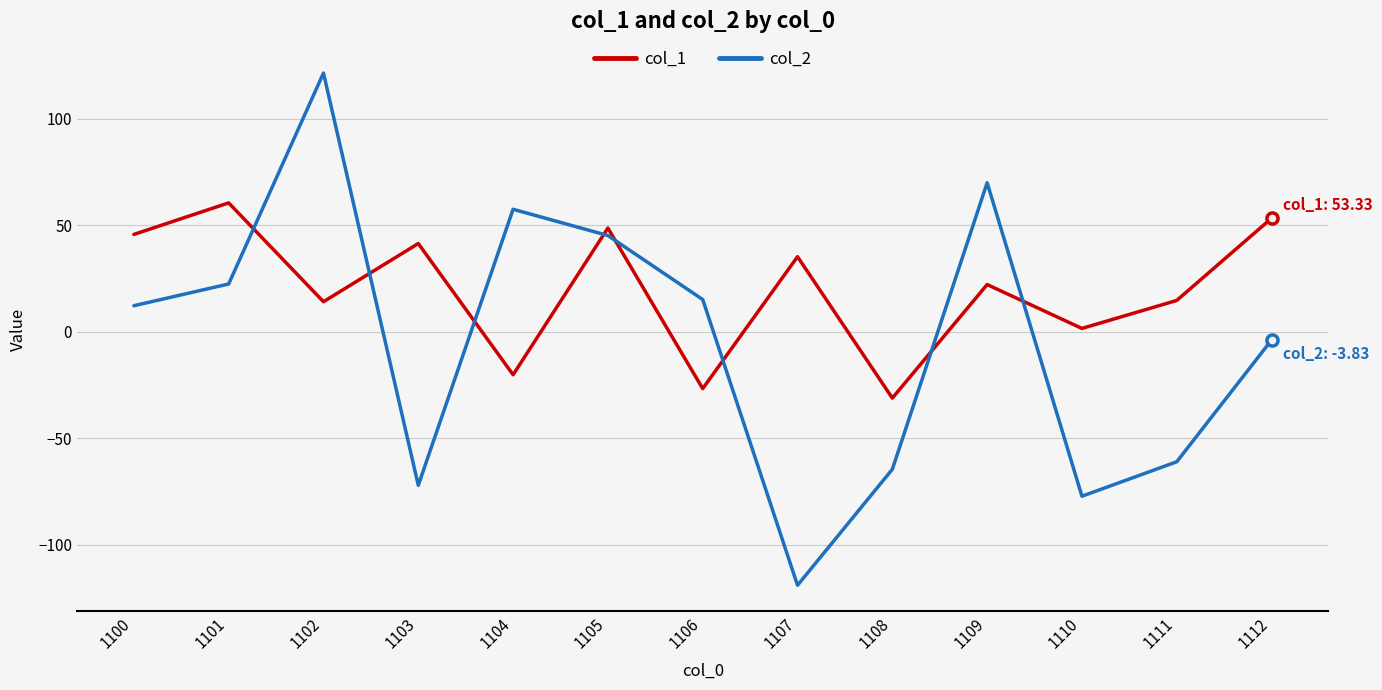

True or false: col_2 has a value of 121.4 at 1102.

True